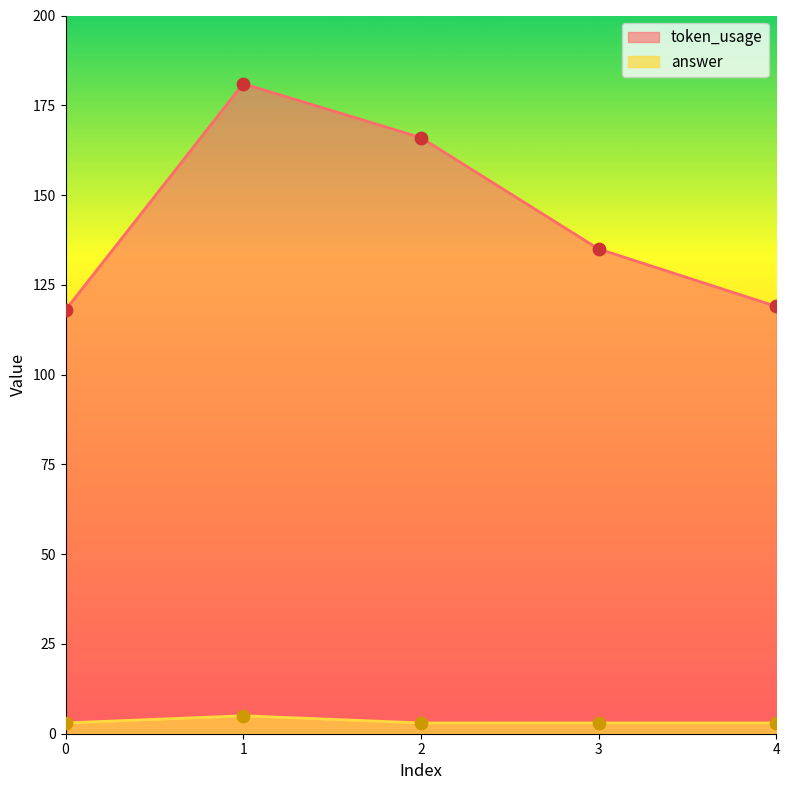

Which series contains the lowest Y value?

answer